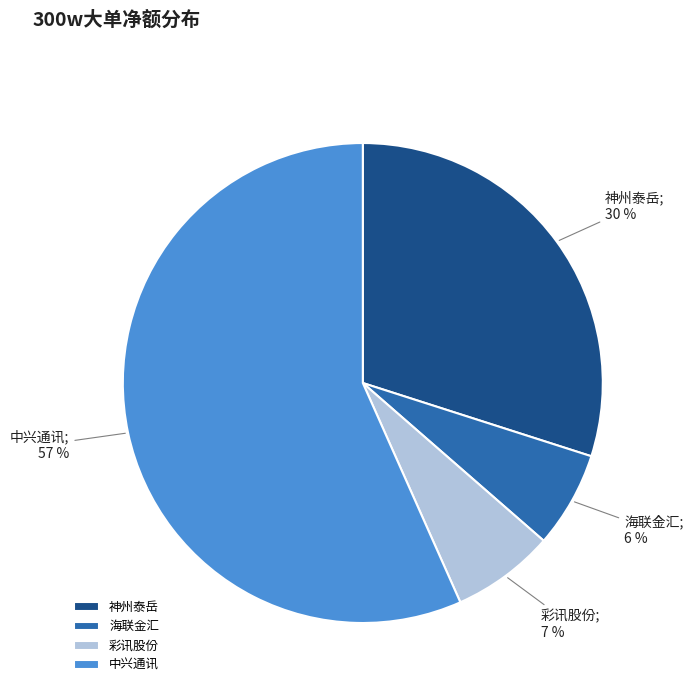

To the nearest percent, what is the difference between the 中兴通讯 and 神州泰岳 slice percentages?

27%